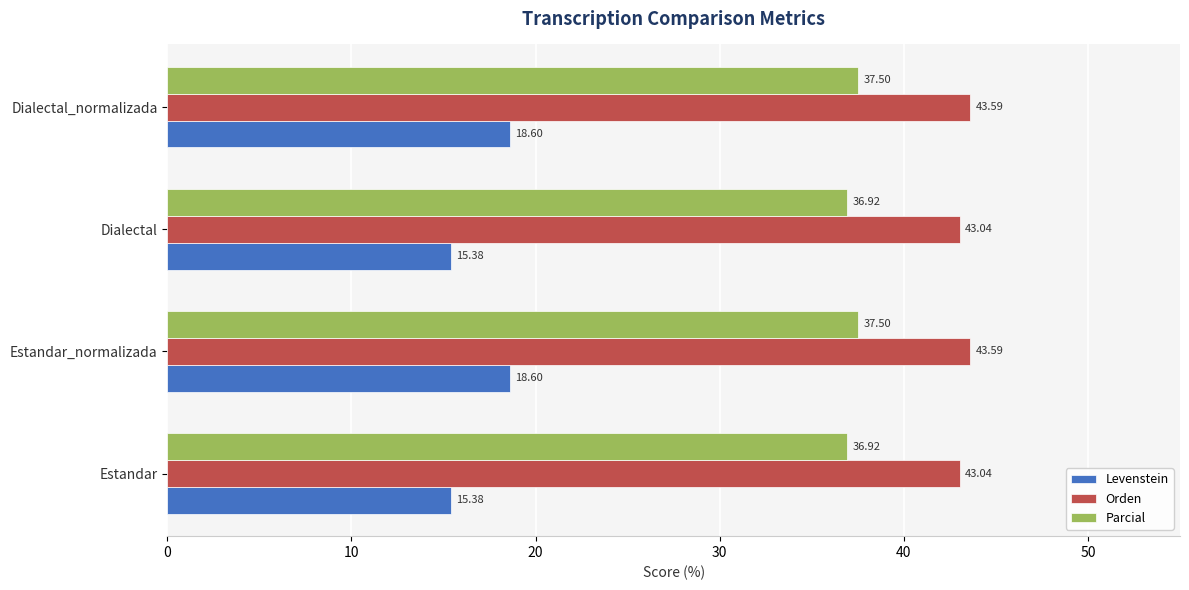

What is the average value of the Orden series?

43.3